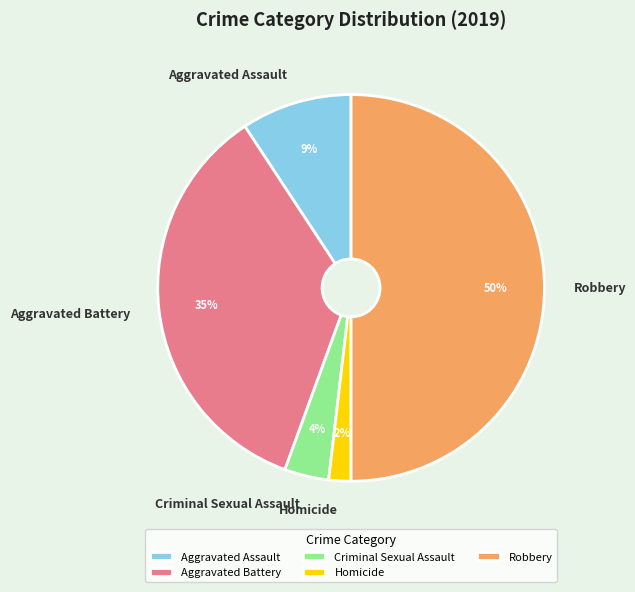

To the nearest percent, what portion does Robbery represent?

50%